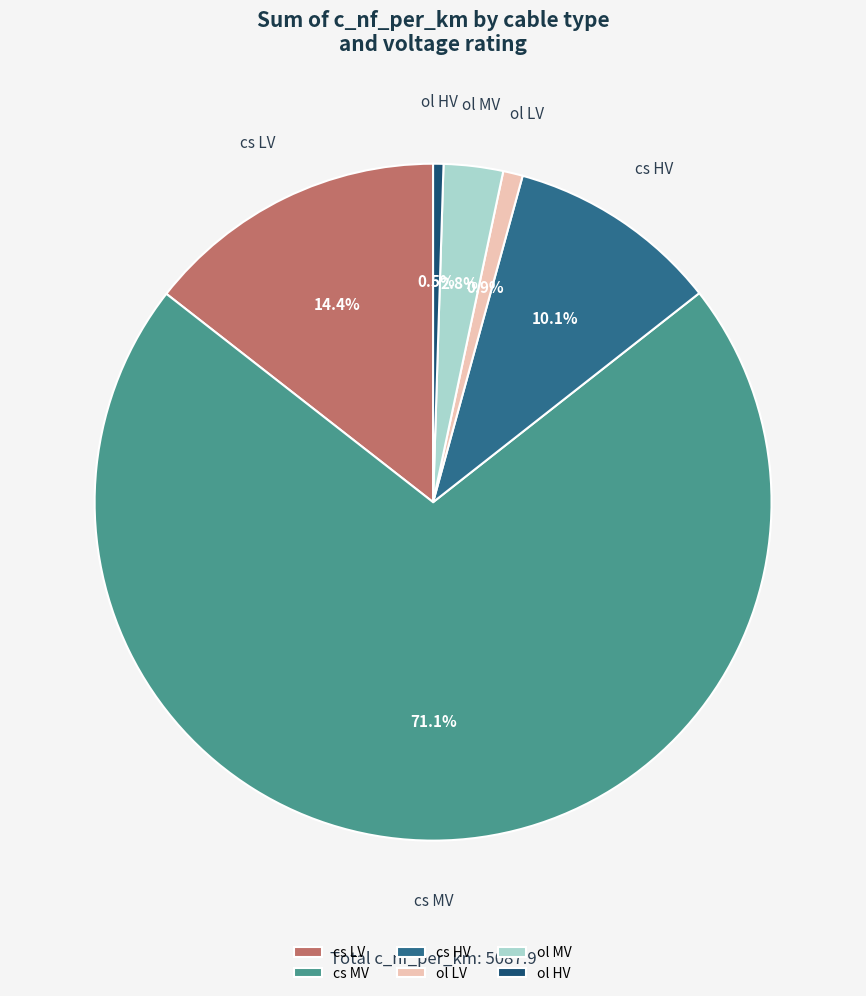

Is there a majority slice in this chart?

Yes